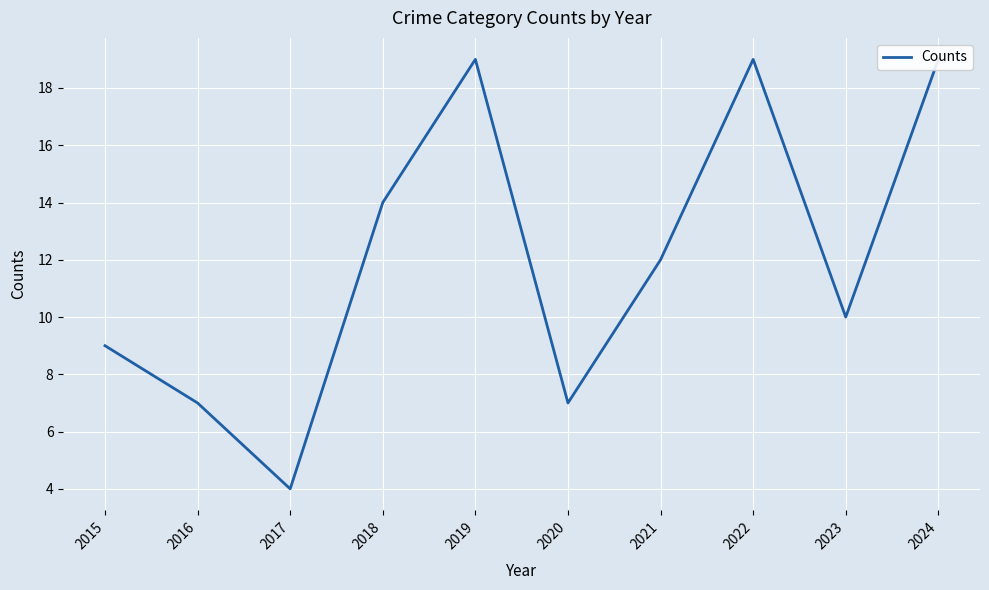

Count the number of values greater than 12.

4